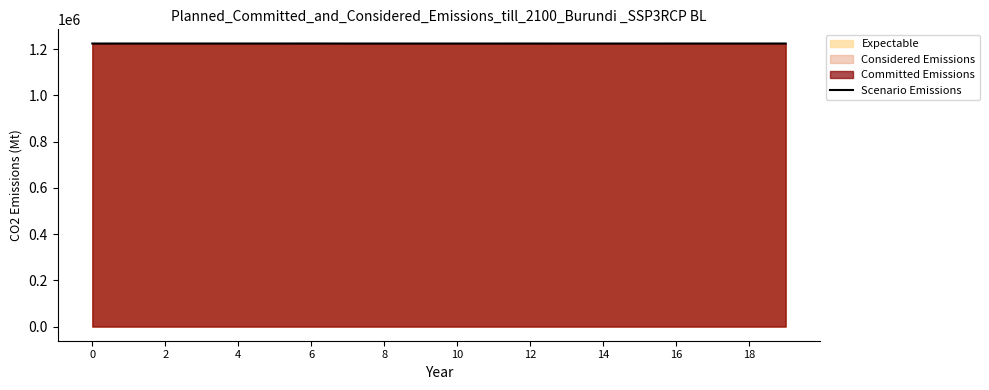

What is the sum of the values at 10 and 8?

2449254.6